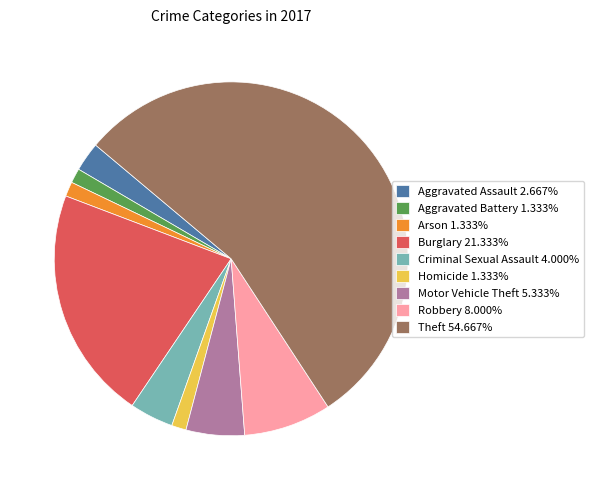

What is the ratio of the value at Homicide to the value at Criminal Sexual Assault?

0.3